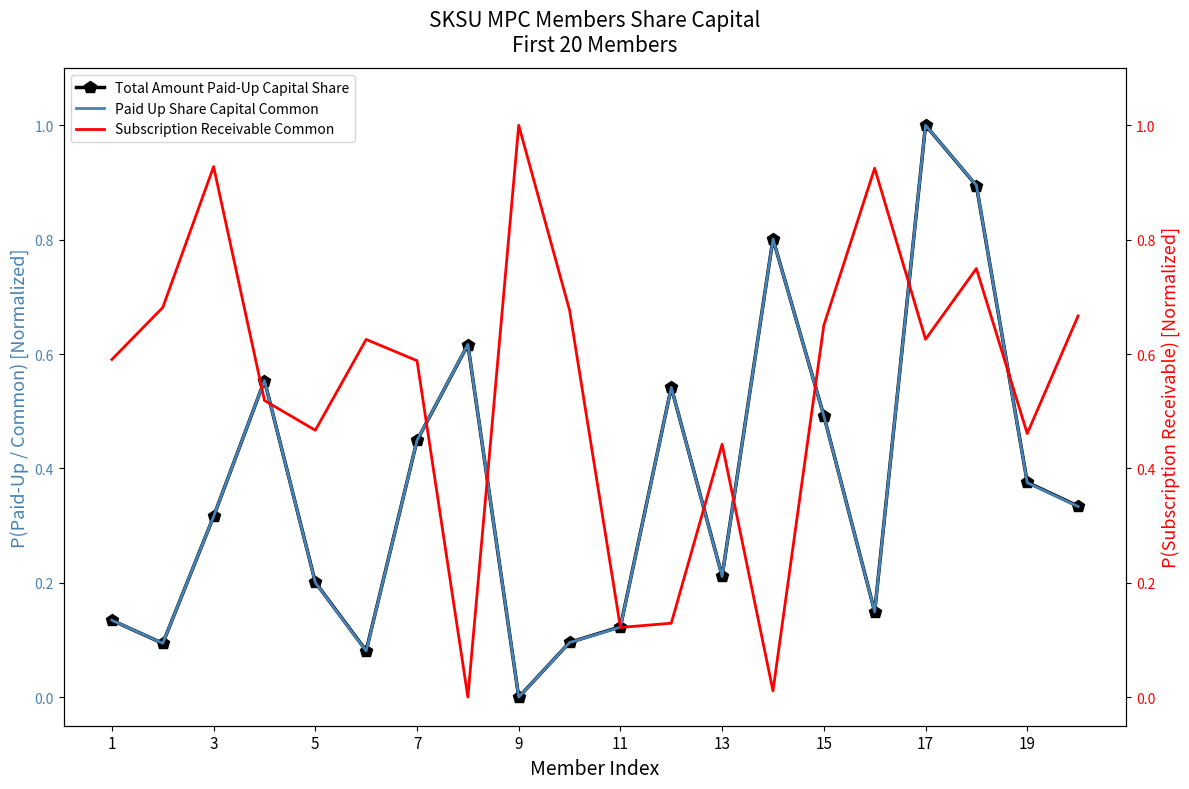

Reading left to right, what are all the values shown in this chart?

Total Amount Paid-Up Capital Share: 0.1	0.1	0.3	0.6	0.2	0.1	0.4	0.6	0.0	0.1	0.1	0.5	0.2	0.8	0.5	0.1	1.0	0.9	0.4	0.3
Paid Up Share Capital Common: 0.1	0.1	0.3	0.6	0.2	0.1	0.4	0.6	0.0	0.1	0.1	0.5	0.2	0.8	0.5	0.1	1.0	0.9	0.4	0.3
Subscription Receivable Common: 0.6	0.7	0.9	0.5	0.5	0.6	0.6	0.0	1.0	0.7	0.1	0.1	0.4	0.0	0.7	0.9	0.6	0.7	0.5	0.7